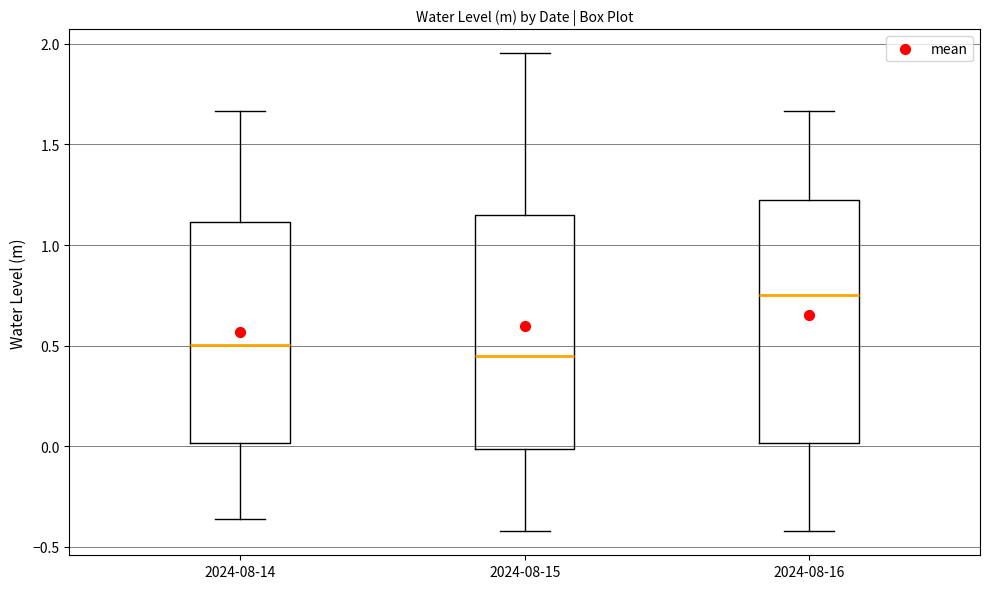

Which box's median line is the highest?

2024-08-16